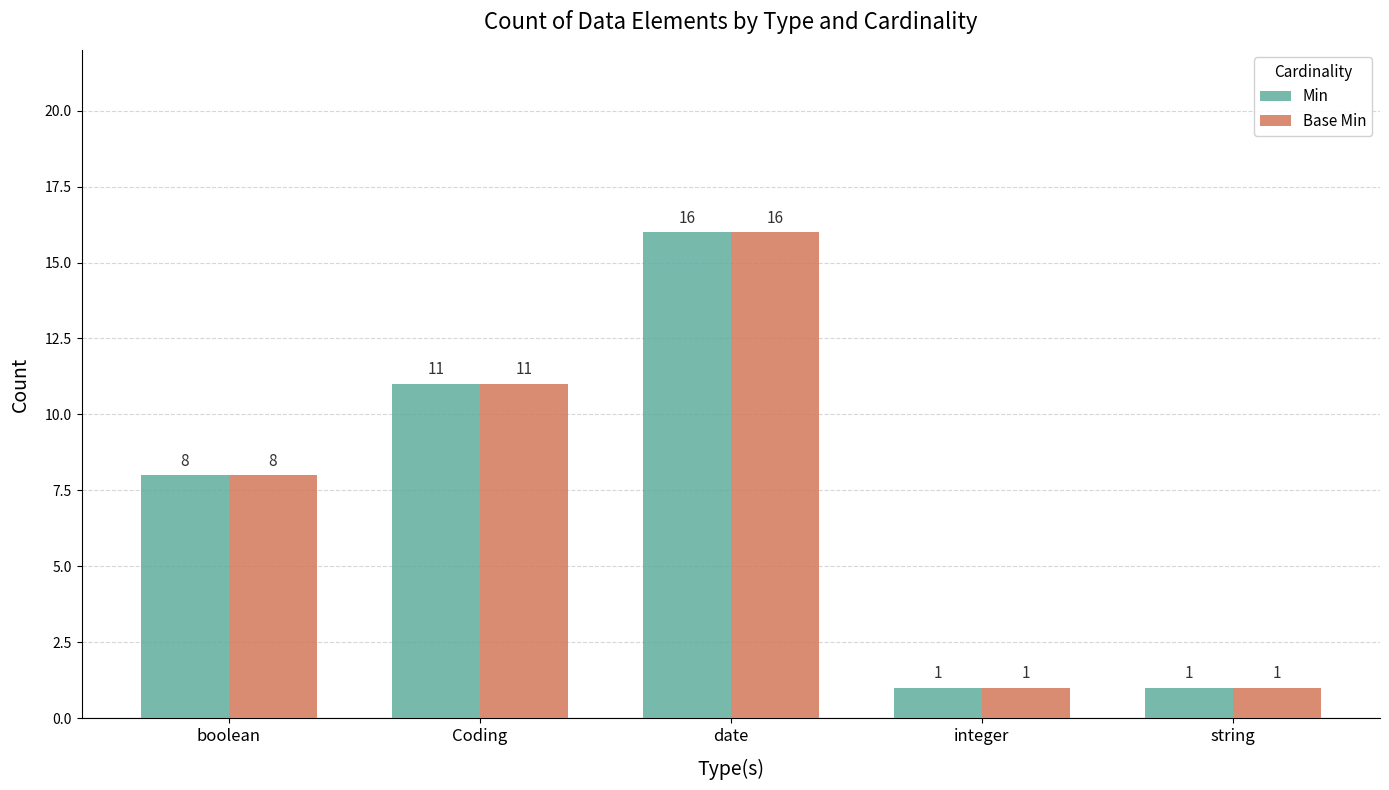

What is the total value across all series at boolean?

16